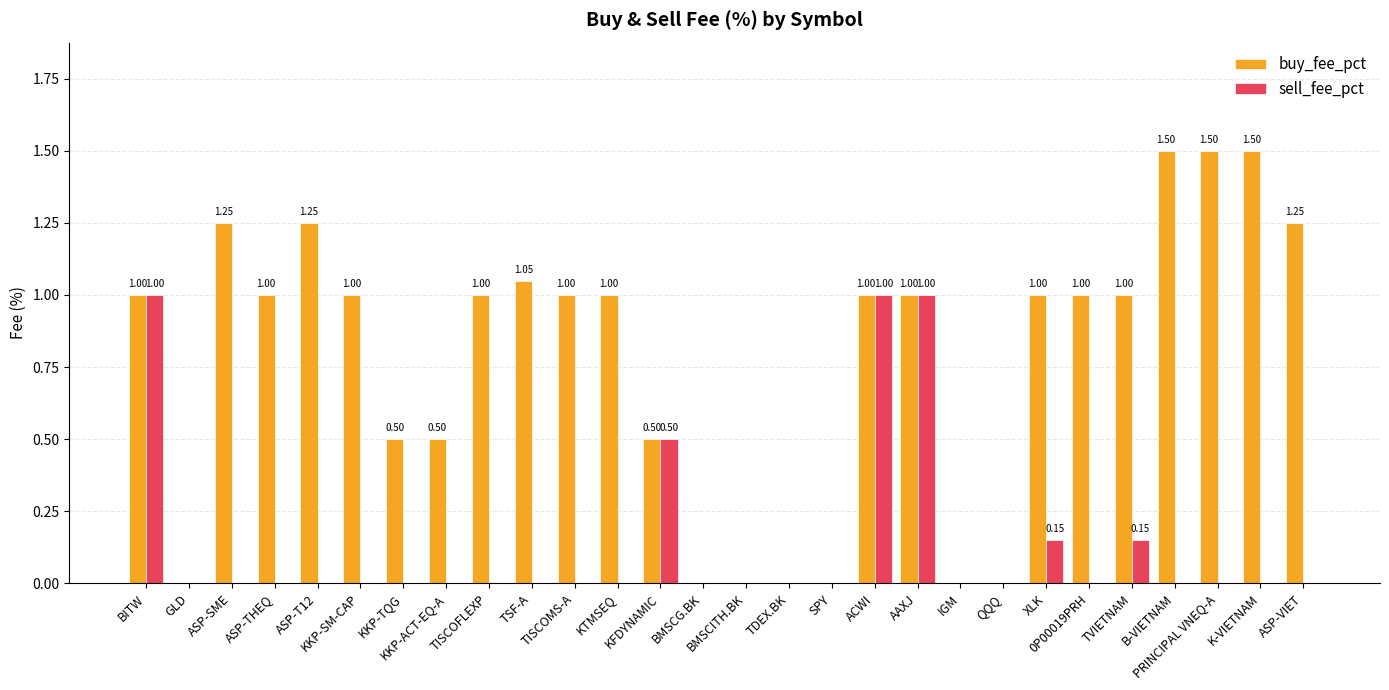

What is the sum of all sell_fee_pct values?

3.8